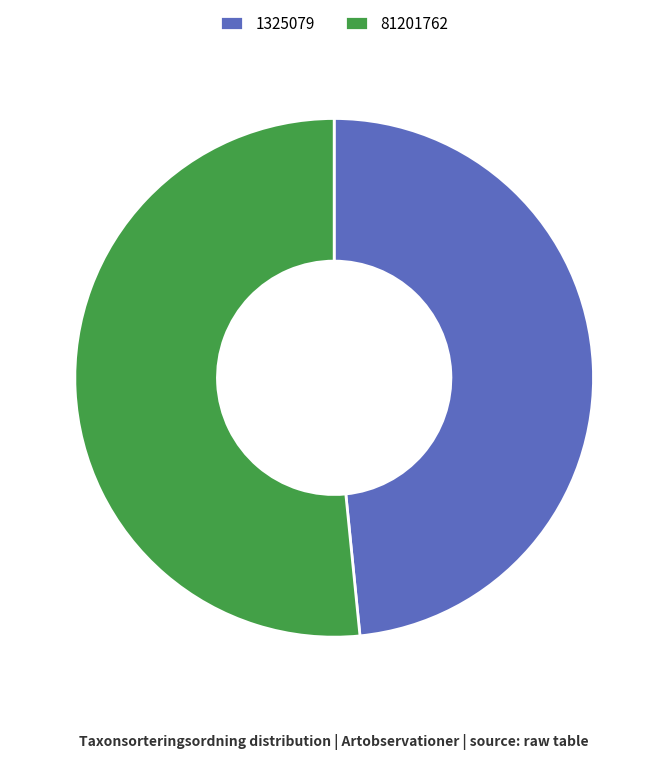

Rank the categories by value from lowest to highest.

1325079, 81201762